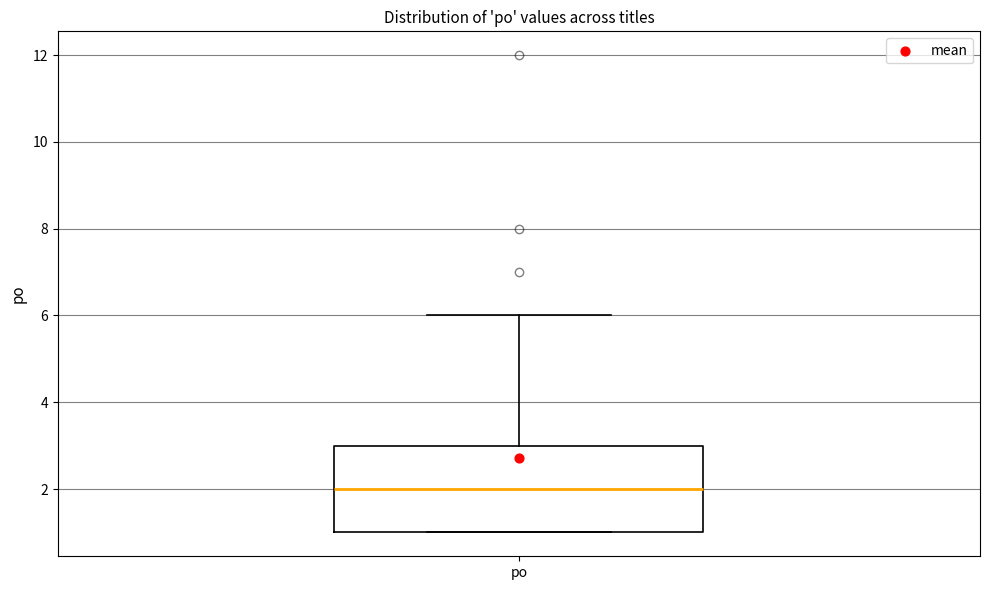

Where does the upper whisker of the box for po end on the y-axis? The values are not printed on the chart, so give them approximately, as read against the axis.

6